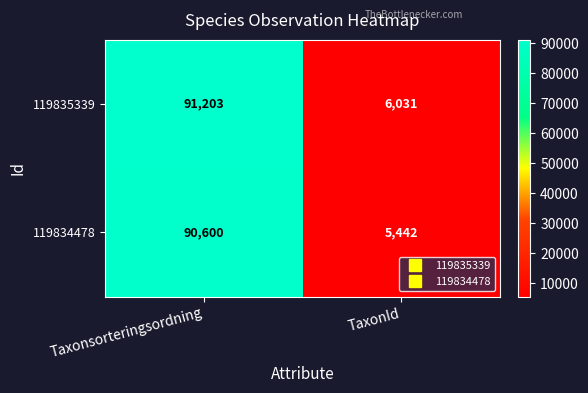

At which category is the sum across all series the highest?

Taxonsorteringsordning